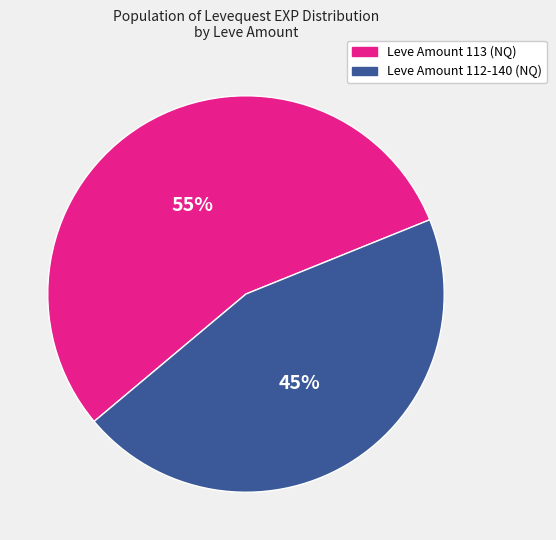

How many segments does this pie chart have?

2